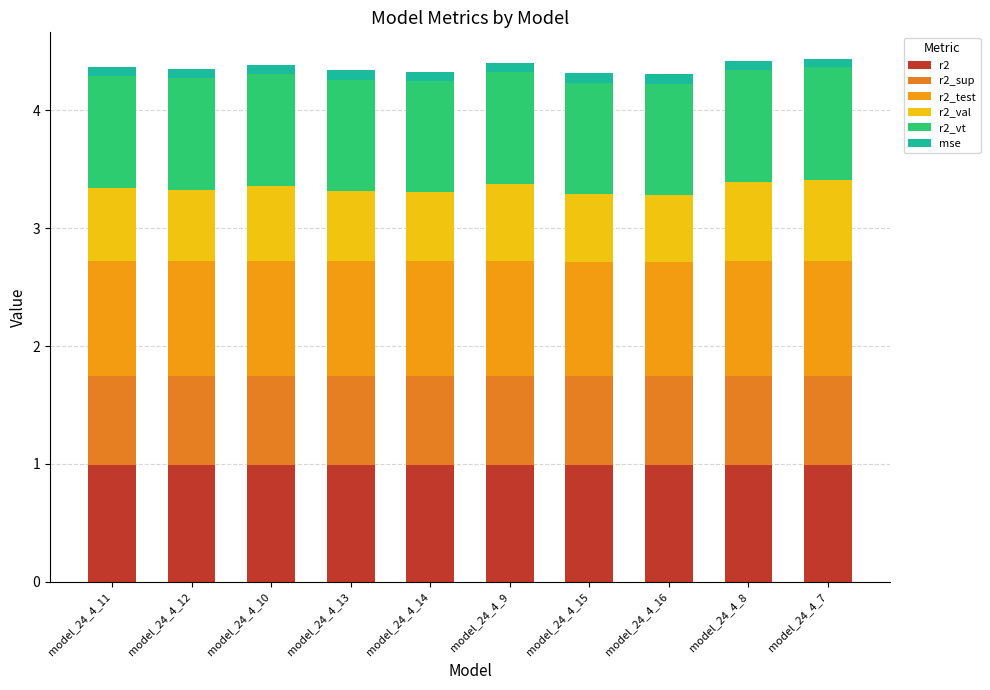

Count the number of data series in this chart.

6